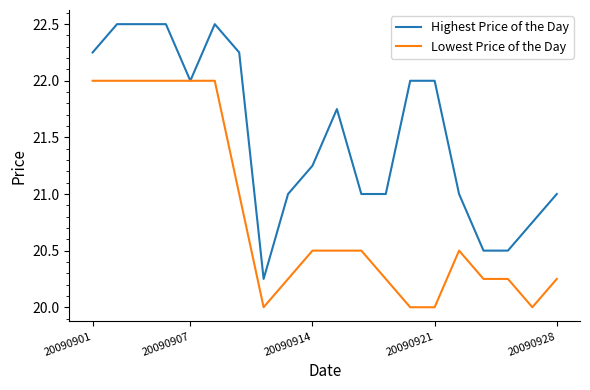

Which series has the widest spread of values?

Highest Price of the Day